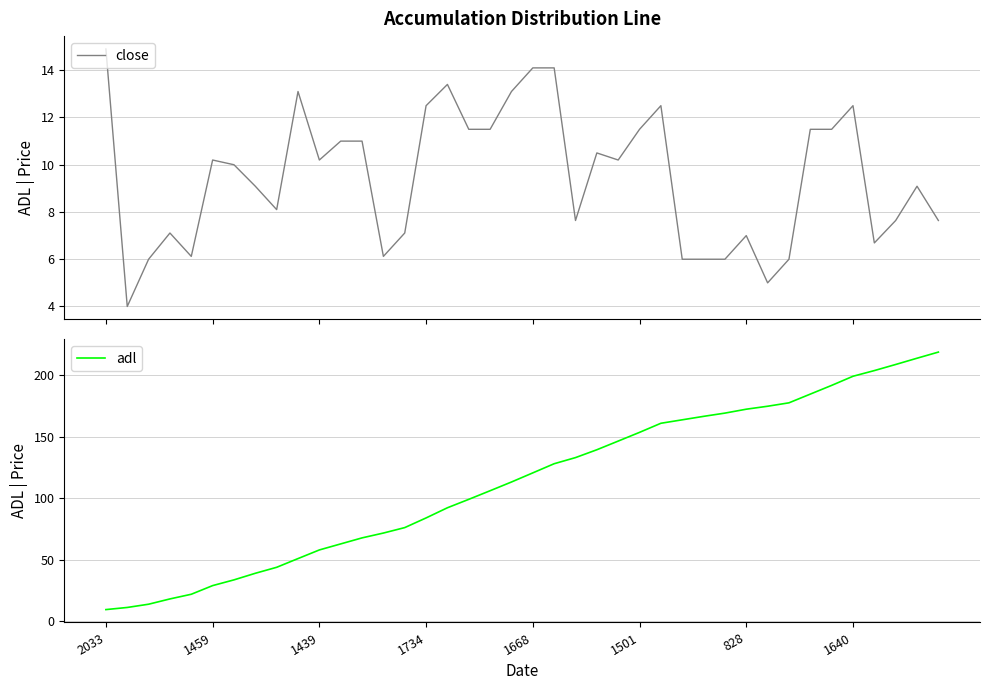

True or false: close has a value of 17.5 at 1459.

False